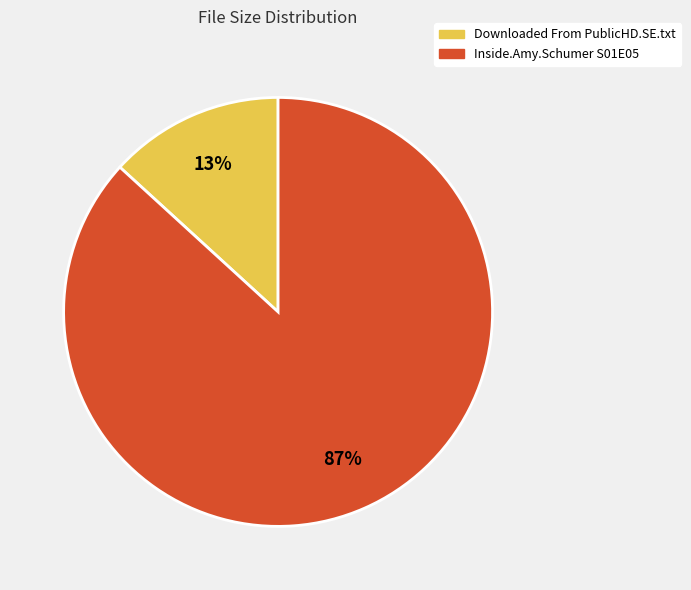

To the nearest percent, what is the difference between the largest and smallest slice percentages?

74%